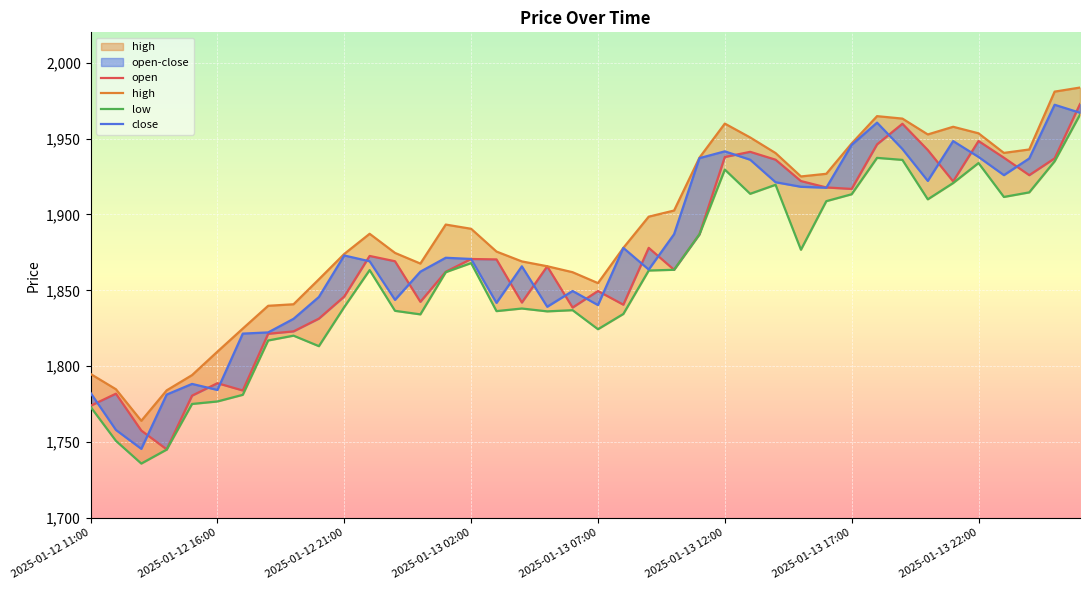

Where is low nearest to the value 1850?

2025-01-12 21:00